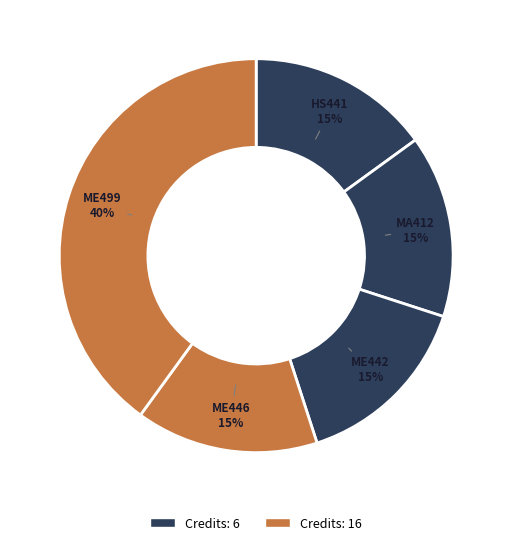

Is there a majority slice in this chart?

No